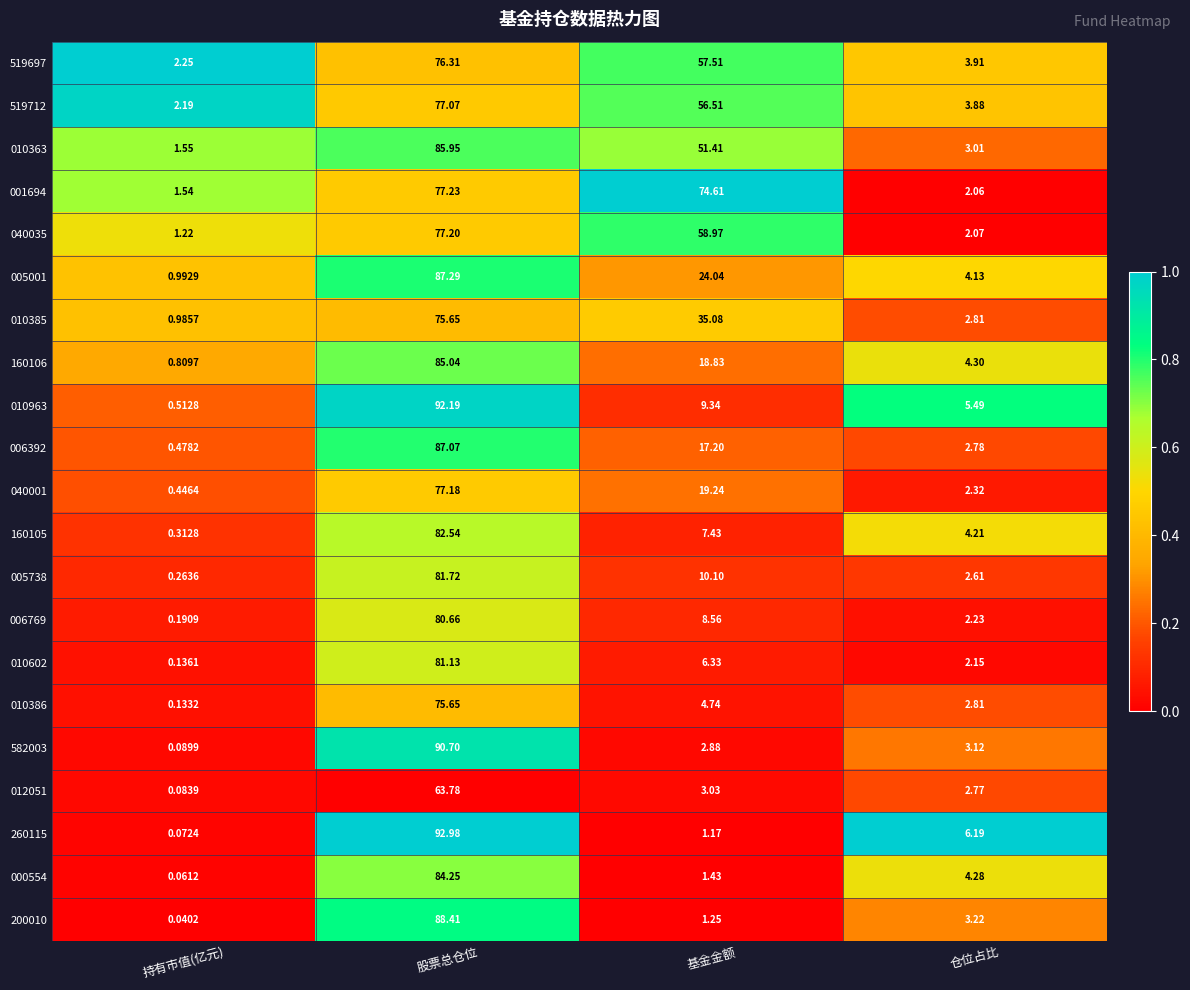

At which category does the chart reach its peak across all series?

股票总仓位